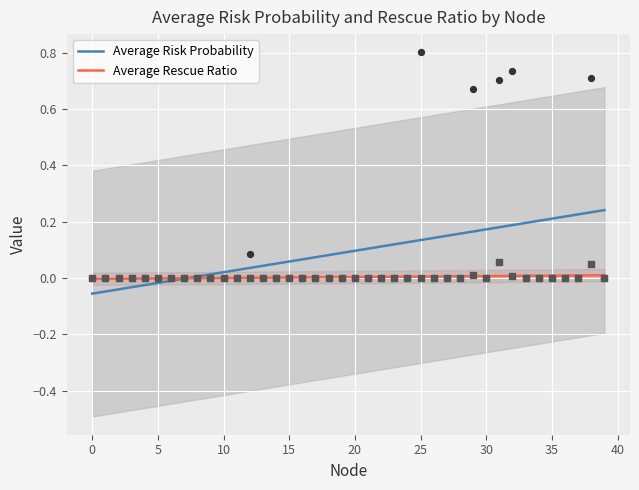

Which series has the largest total across all categories?

Average Risk Probability